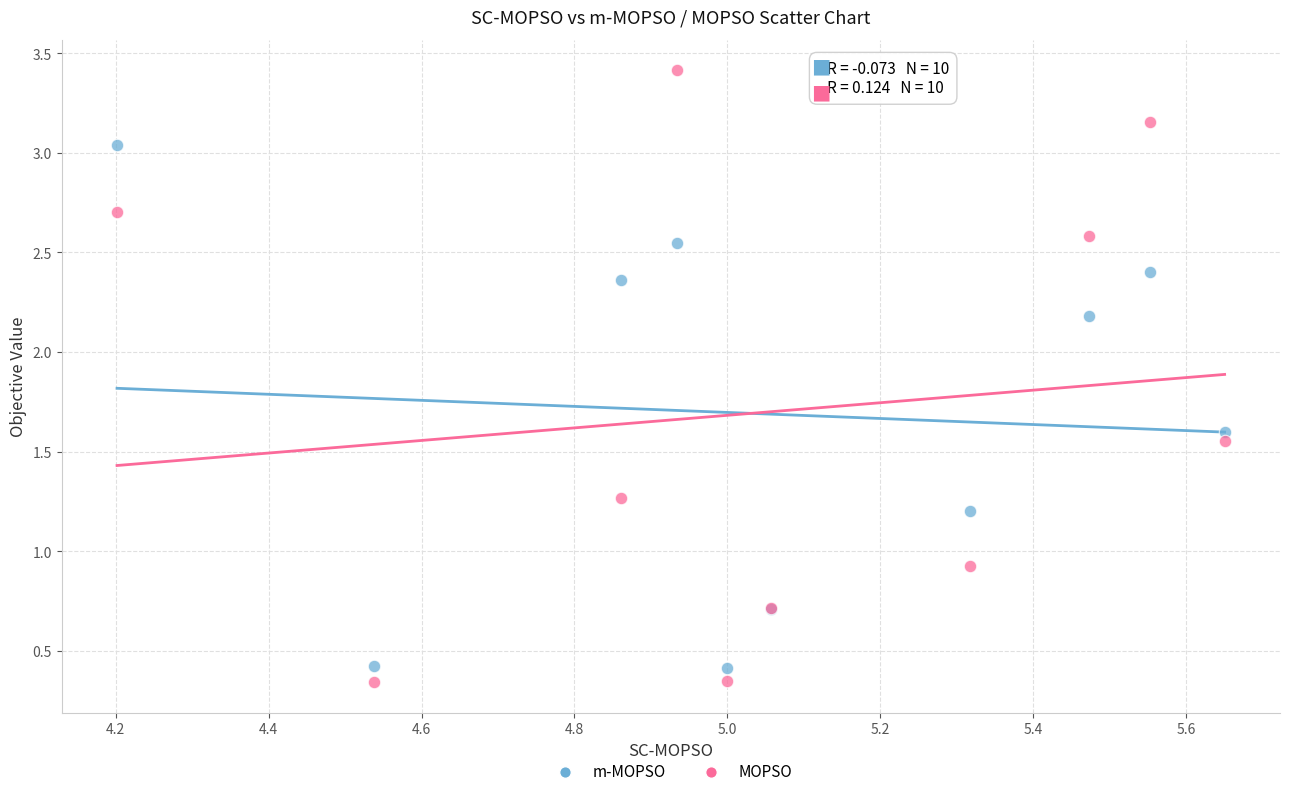

In the MOPSO series, what Y value is closest to 1?

0.9